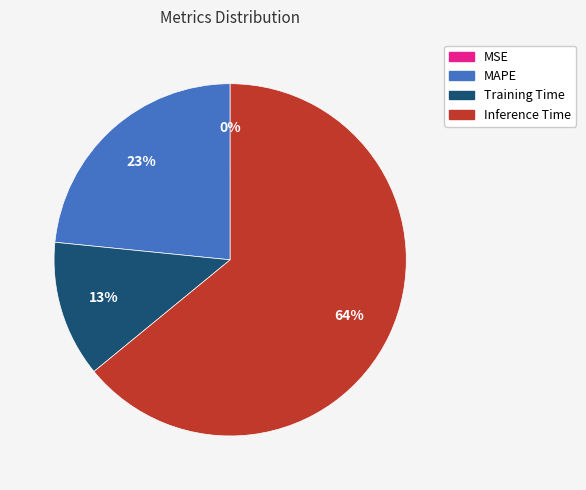

To the nearest percent, what is the difference between the largest and smallest slice percentages?

64%